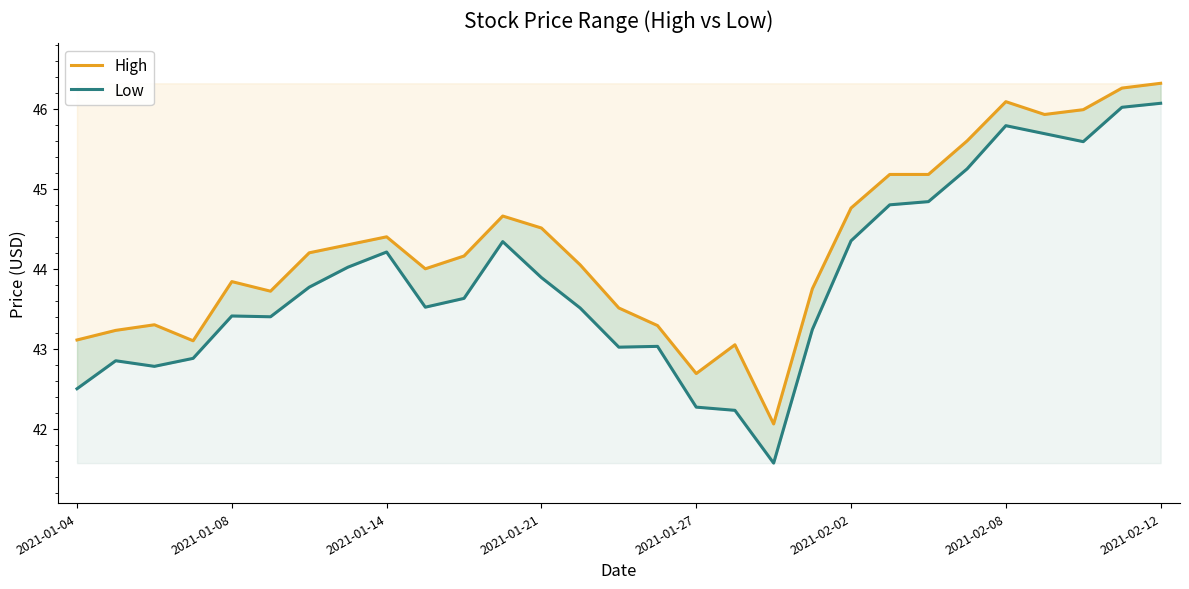

What is the spread (max minus min) of values at 2021-01-27?

0.4